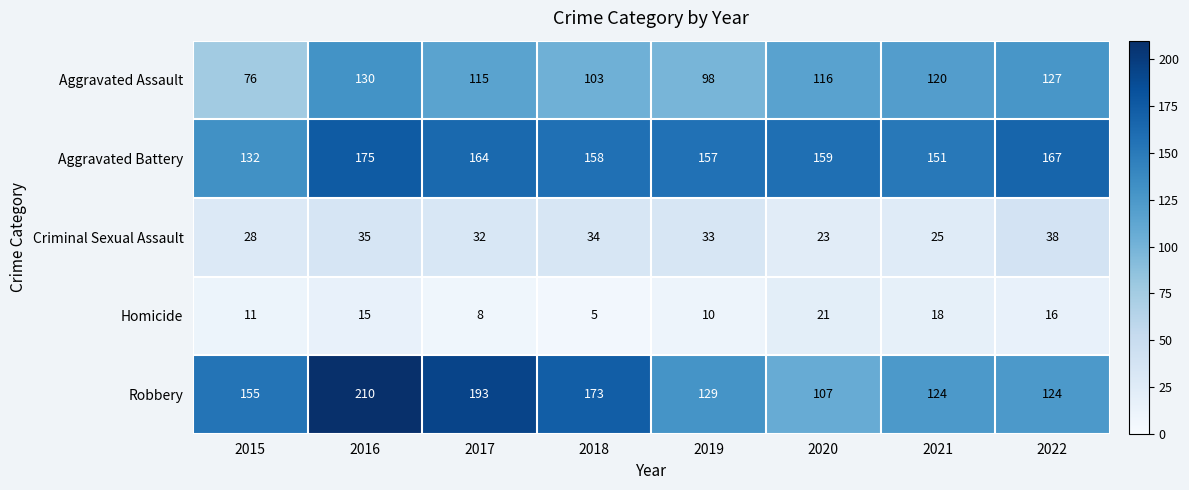

List the labels in order of Aggravated Battery value, largest first.

2016, 2022, 2017, 2020, 2018, 2019, 2021, 2015